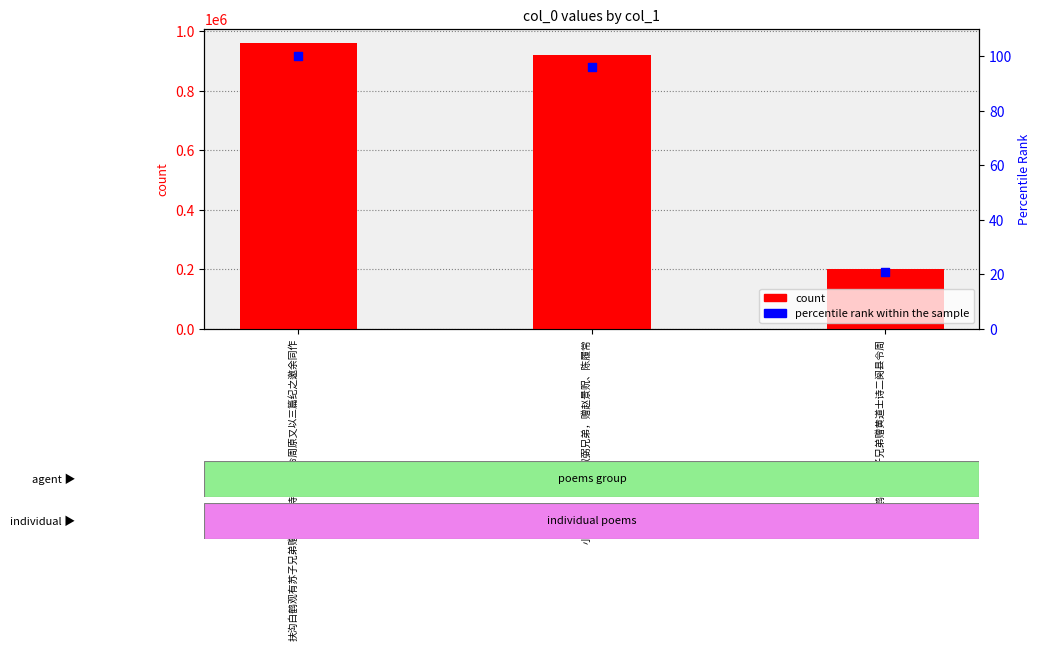

Which series has the widest spread of Y values?

count